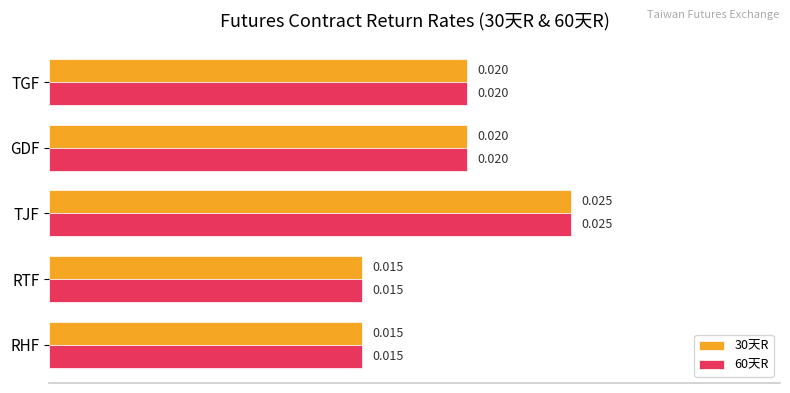

What are all the series names shown in the legend?

30天R, 60天R